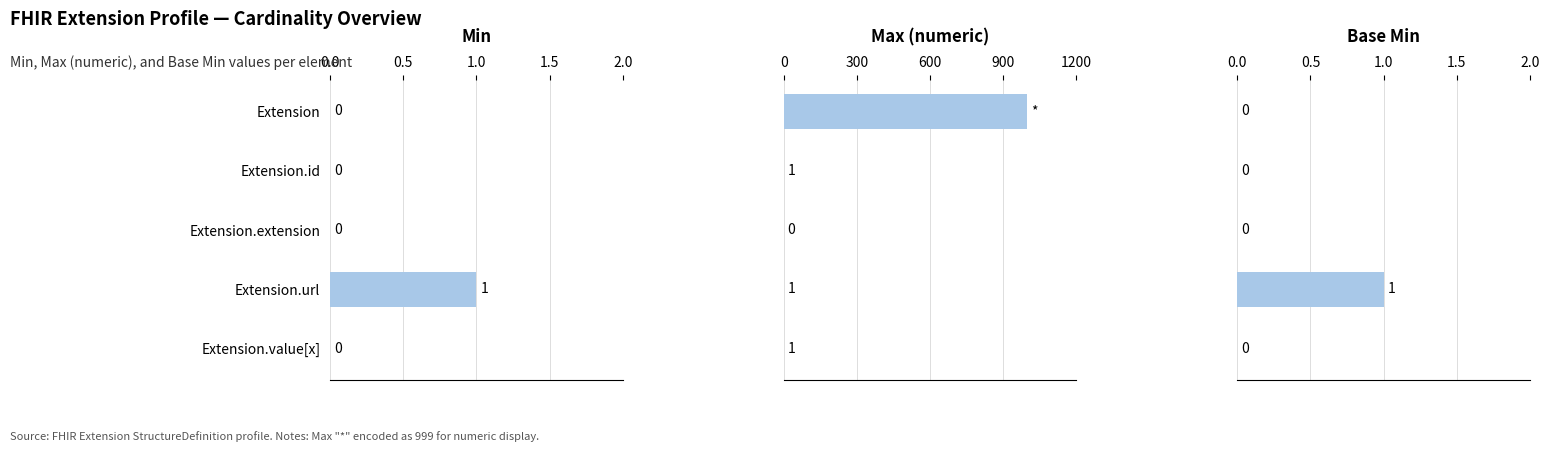

What is the maximum value shown in the chart?

999